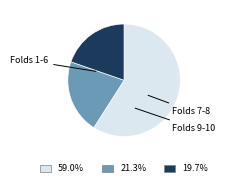

Does any single category account for the majority?

Yes